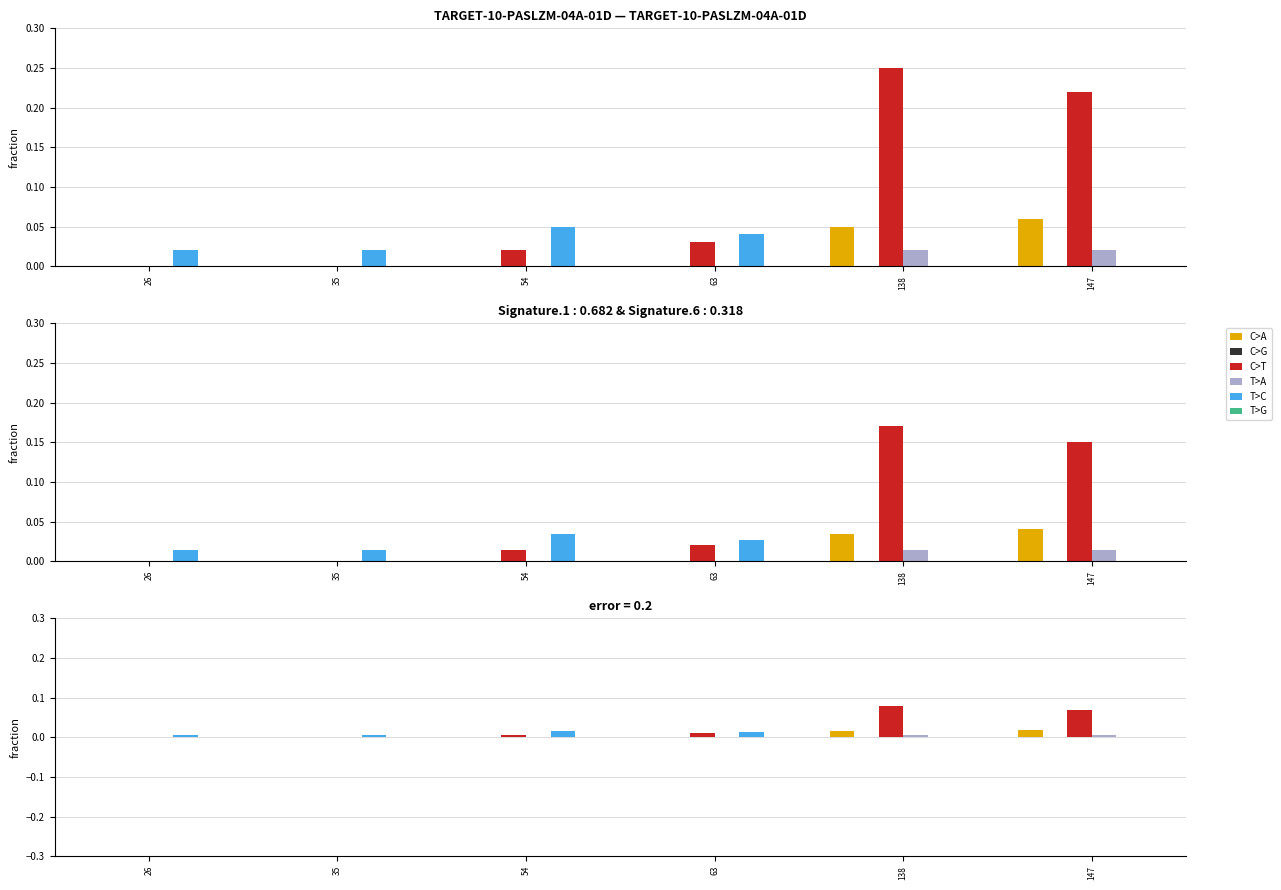

Which series has the largest total across all categories?

C>T